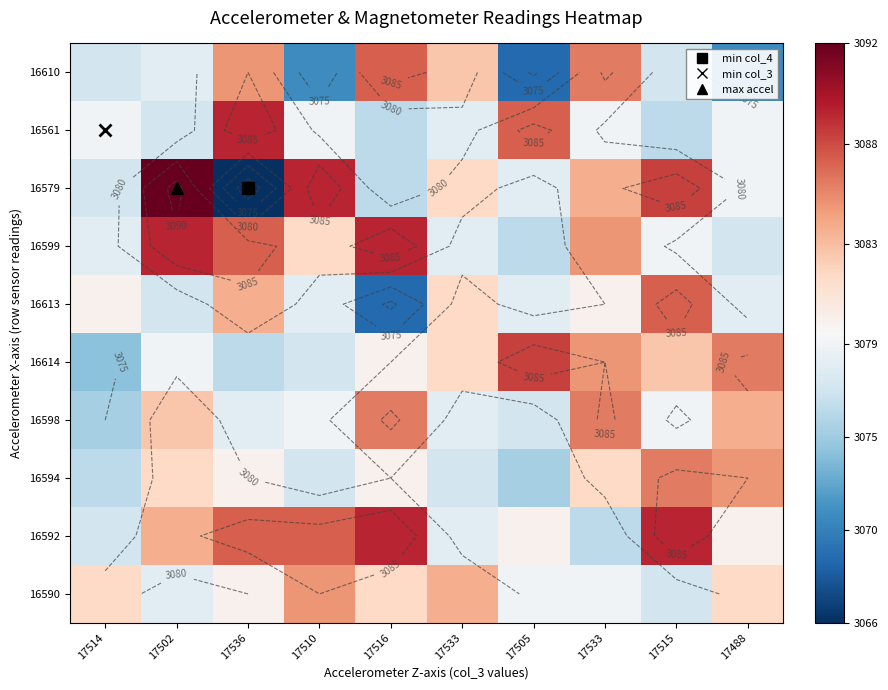

Is it true that 16590 equals 3082 at 17514?

True